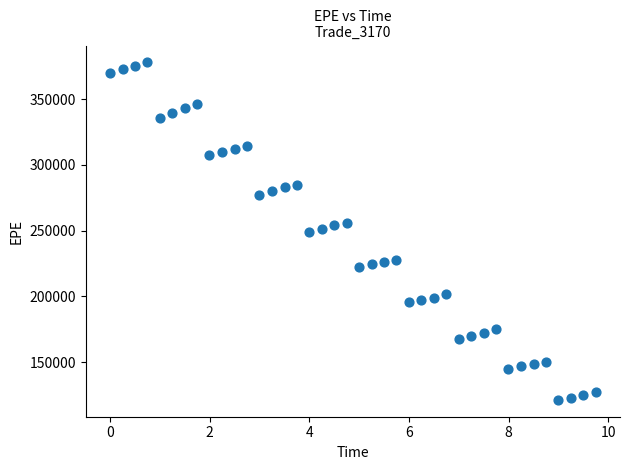

What is the range of Y values (max minus min)?

256559